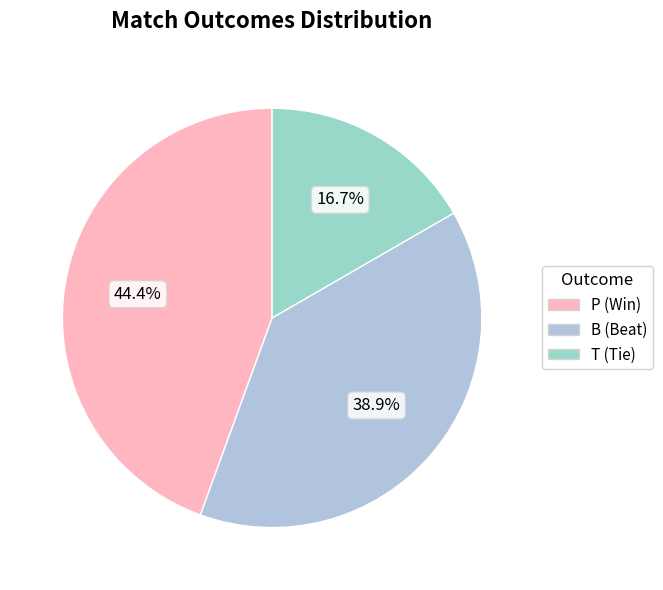

How many segments does this pie chart have?

3